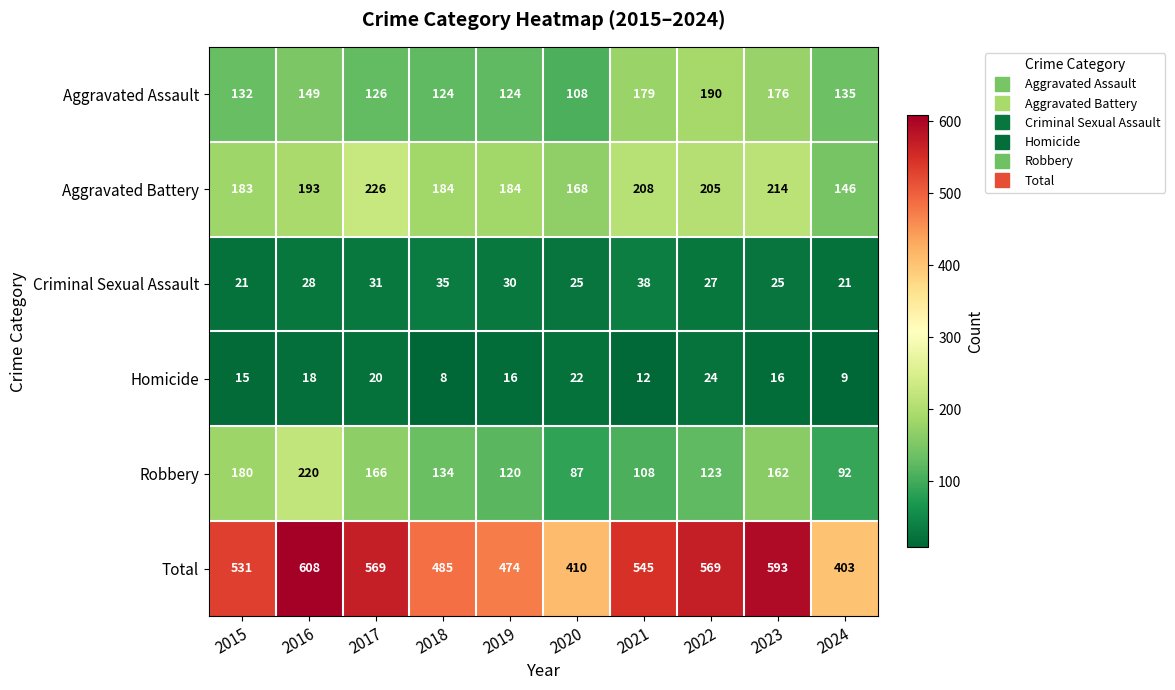

True or false: Total has a value of 608 at 2016.

True